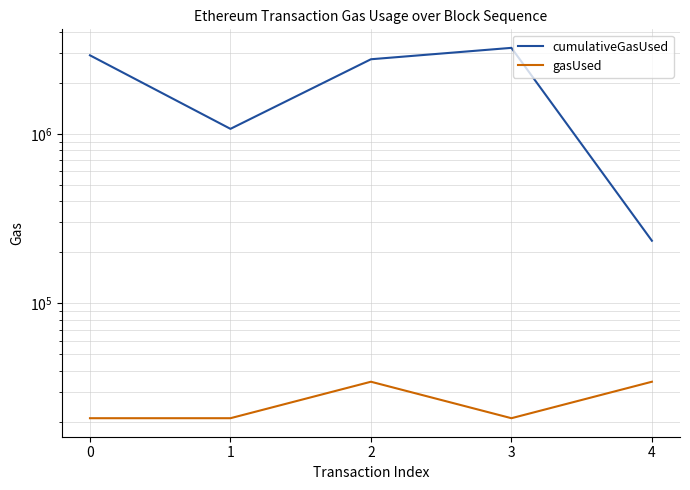

At 2, list the series in order from largest to smallest.

cumulativeGasUsed, gasUsed